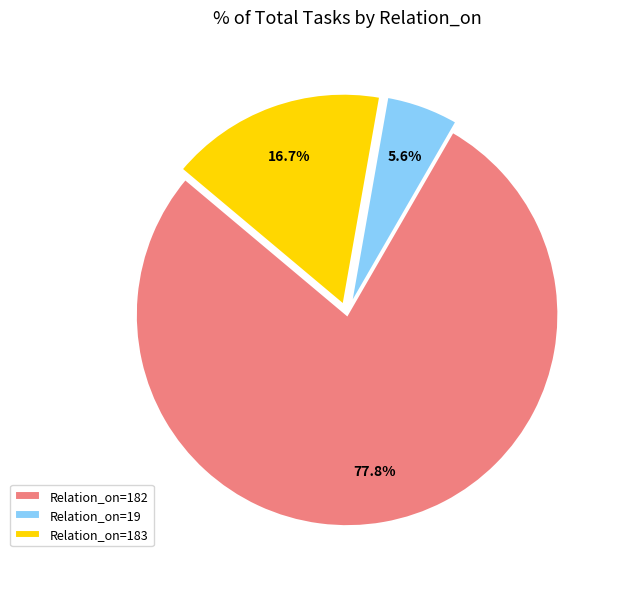

Which has a higher value, Relation_on=182 or Relation_on=183?

Relation_on=182